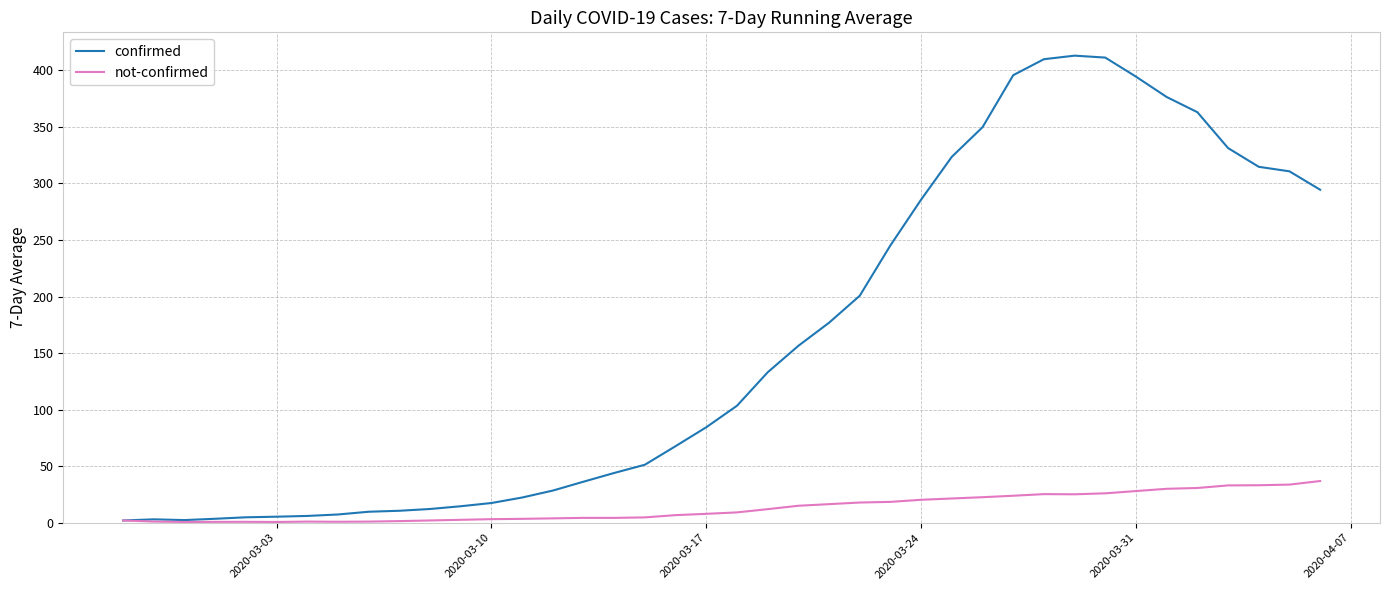

Rank the series by their maximum value, from lowest to highest.

not-confirmed, confirmed